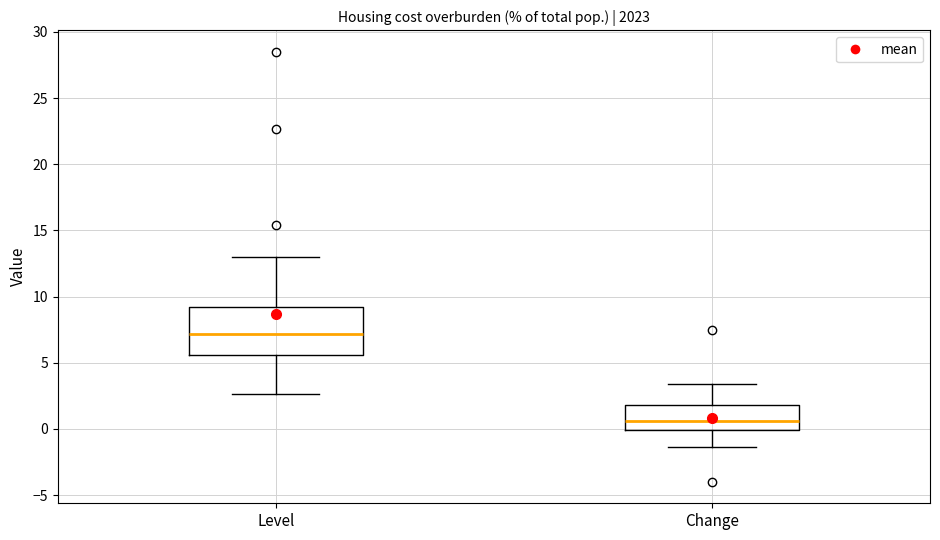

Where is the upper edge of the box for Level on the y-axis? The values are not printed on the chart, so give them approximately, as read against the axis.

9.0